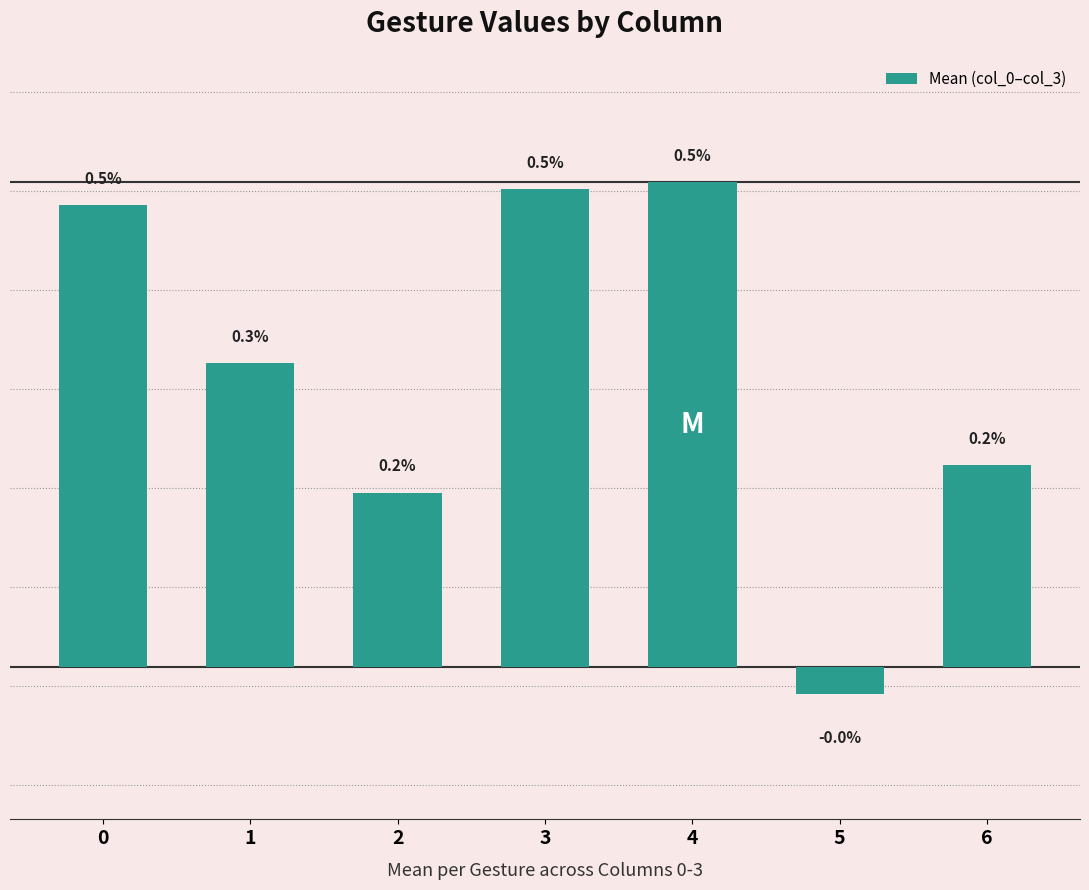

How many bars are there in total?

7